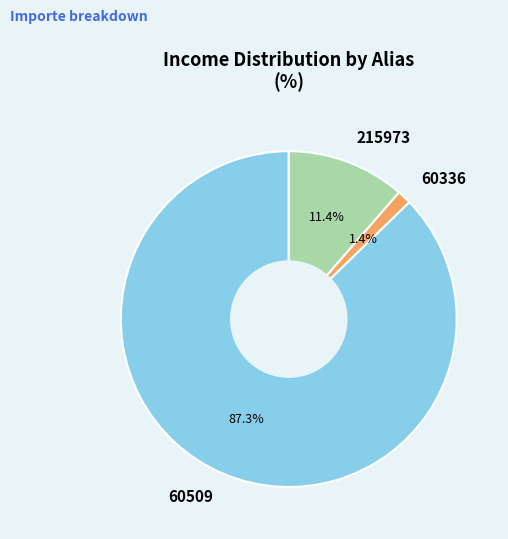

What is the smallest slice in the pie chart?

60336